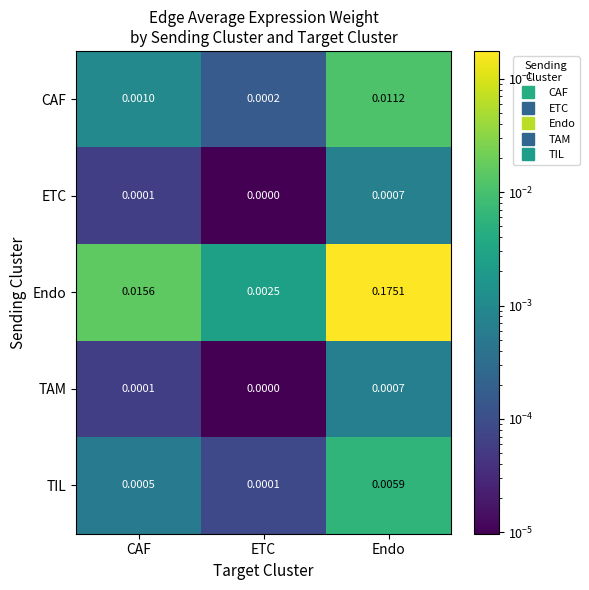

Is the value of CAF at CAF greater than the value of TAM at Endo?

Yes